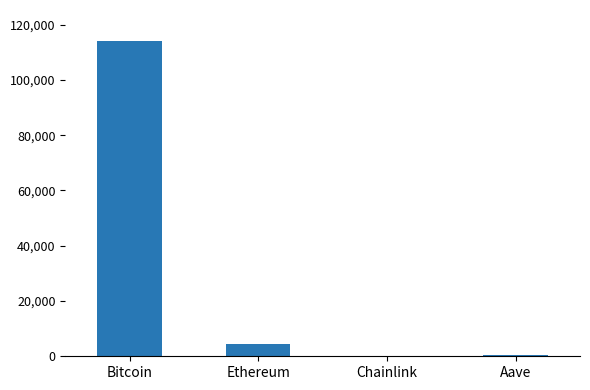

Between Bitcoin and Ethereum, which is larger?

Bitcoin